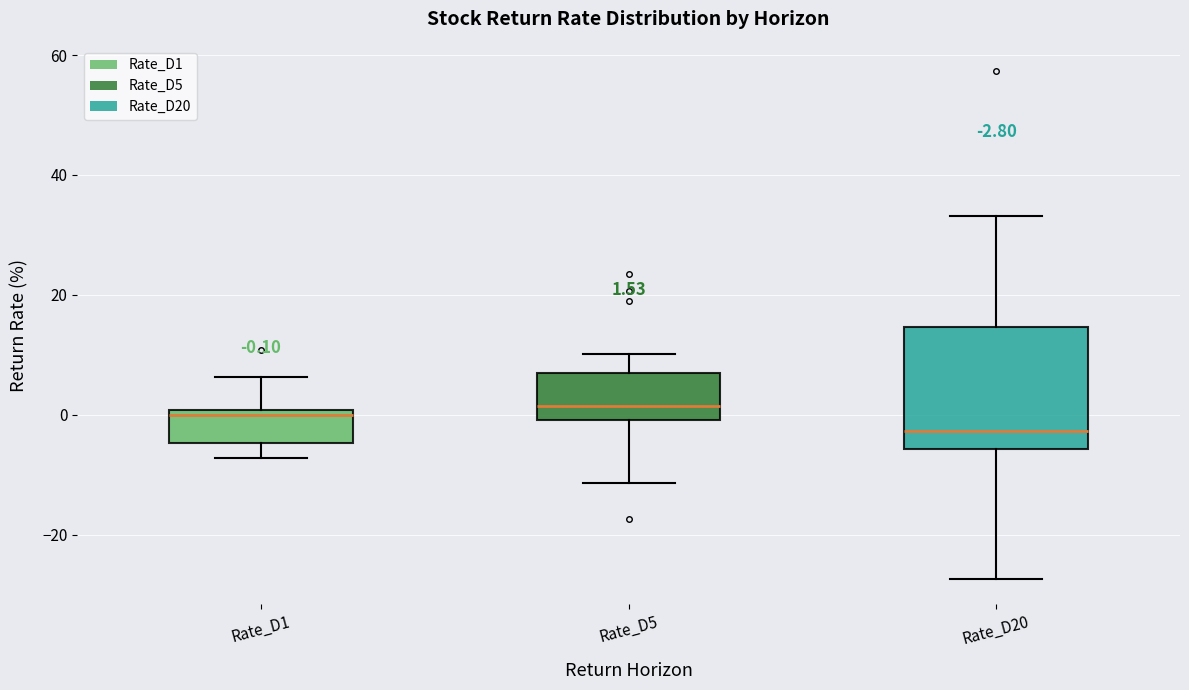

Which box's median line is the lowest?

Rate_D20